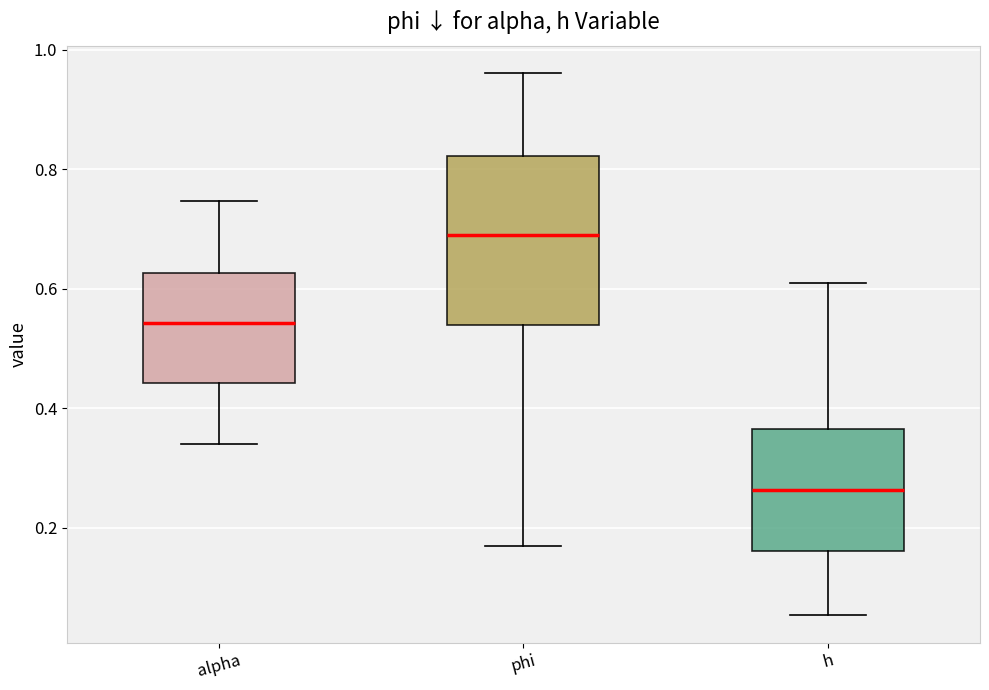

Reading left to right, read every box against the y-axis: the position of its median line, the range the box covers, and the ends of its whiskers. The values are not printed on the chart, so give them approximately, as read against the axis.

alpha: median 0.54, box 0.44 to 0.62, whiskers 0.34 to 0.74
phi: median 0.70, box 0.54 to 0.82, whiskers 0.16 to 0.96
h: median 0.26, box 0.16 to 0.36, whiskers 0.06 to 0.60